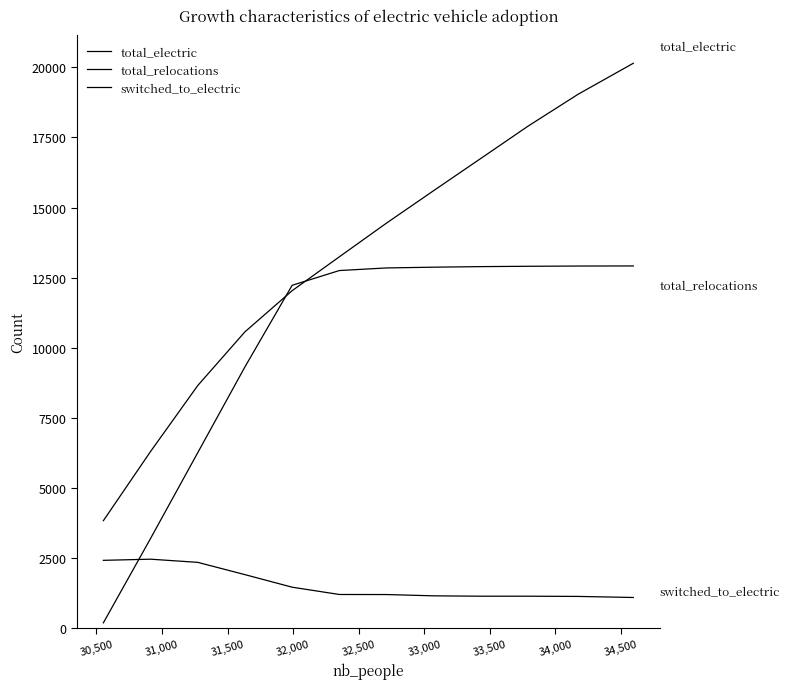

How many interior local peaks does the switched_to_electric series have?

1